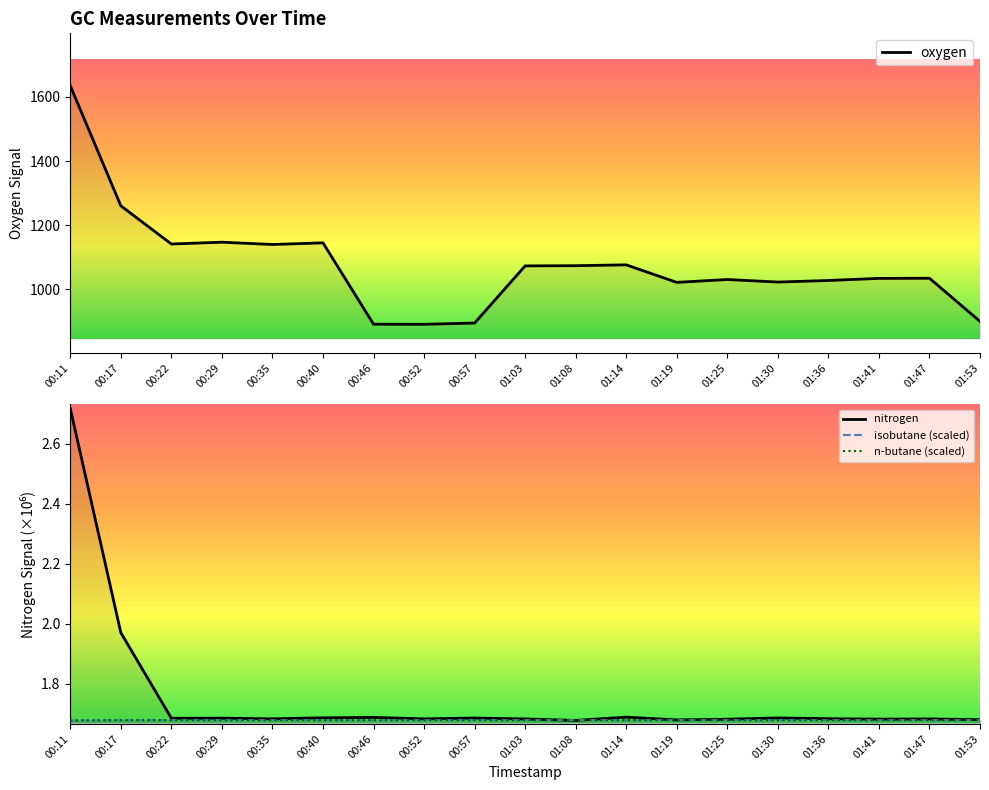

What is the difference between the highest and lowest values at 00:52?

889.2